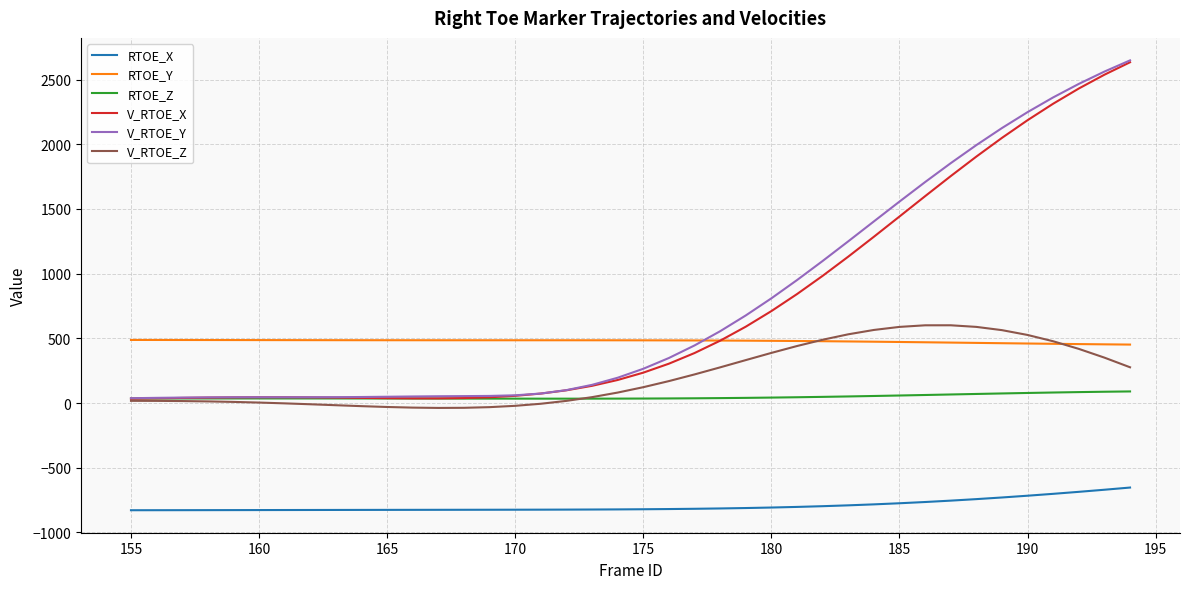

Which series ends up on top after the final intersection of V_RTOE_X and RTOE_Z?

V_RTOE_X